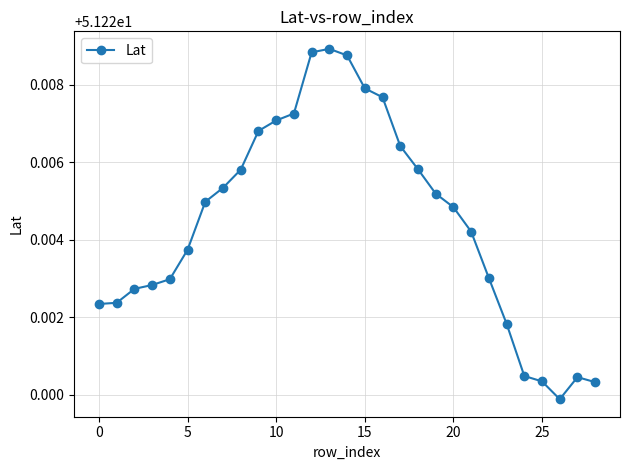

What is the sum of all values?

1485.5